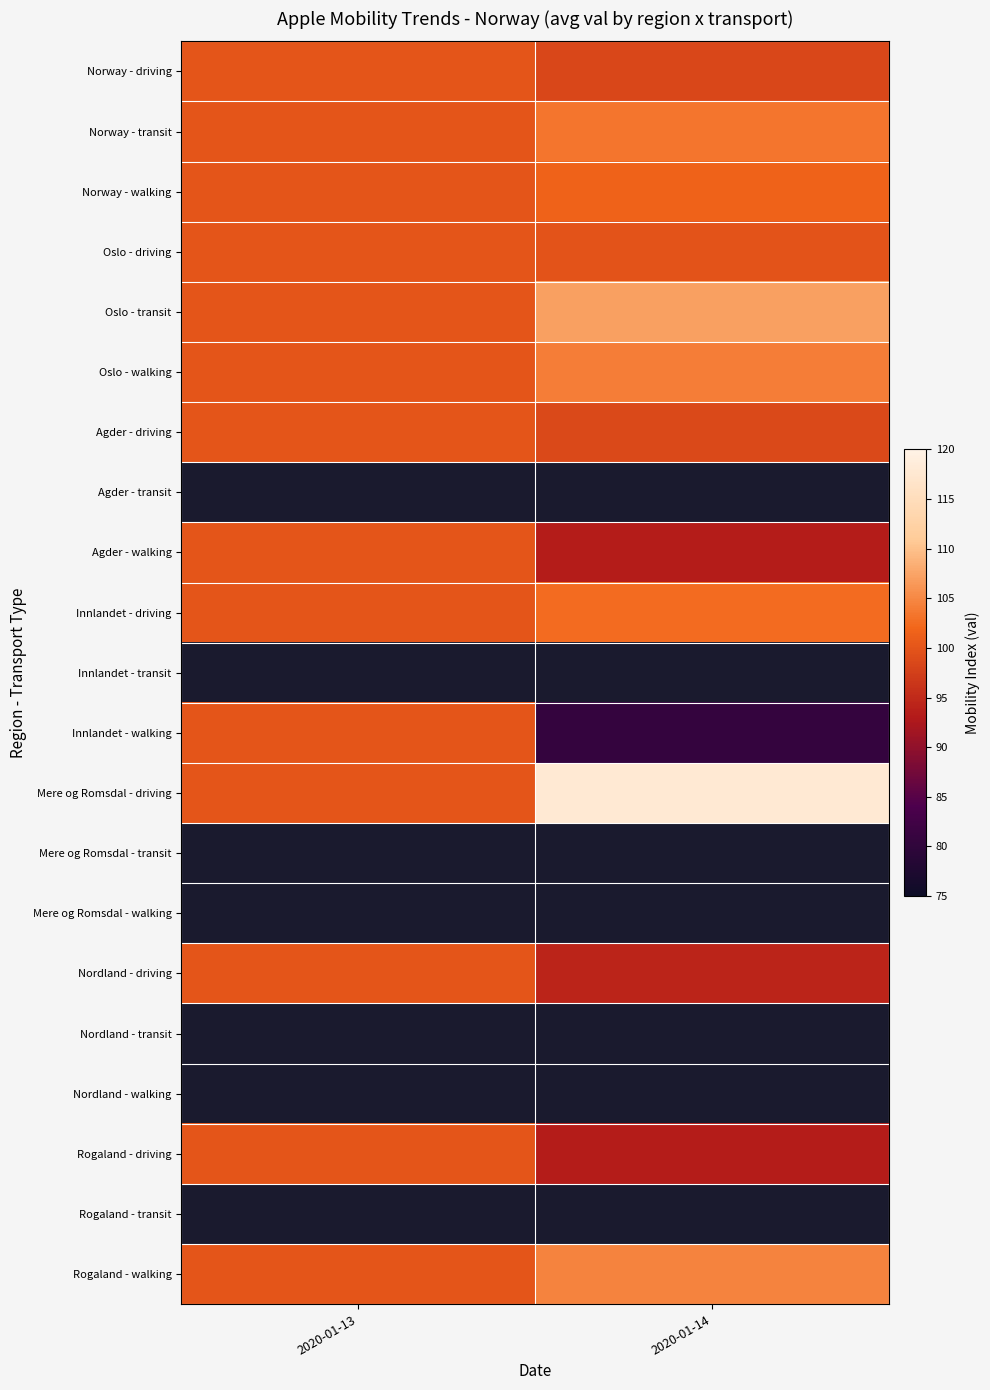

Is the value of Nordland - transit at 2020-01-13 greater than the value of Innlandet - walking at 2020-01-13?

No